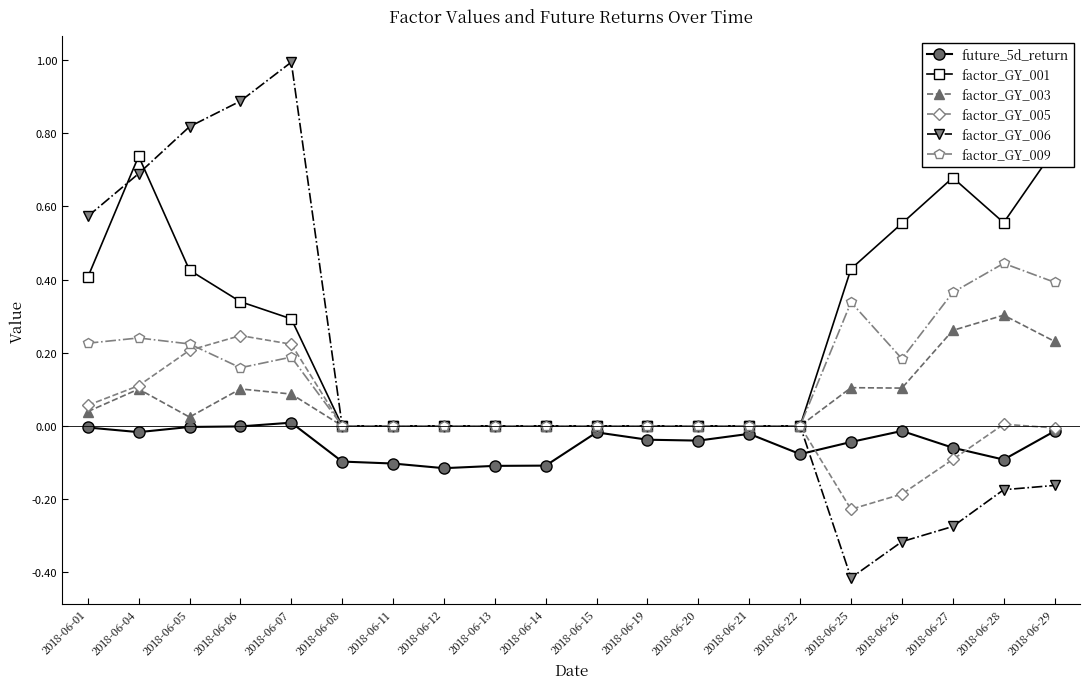

Rank the series by their maximum value, from highest to lowest.

factor_GY_006, factor_GY_001, factor_GY_009, factor_GY_003, factor_GY_005, future_5d_return